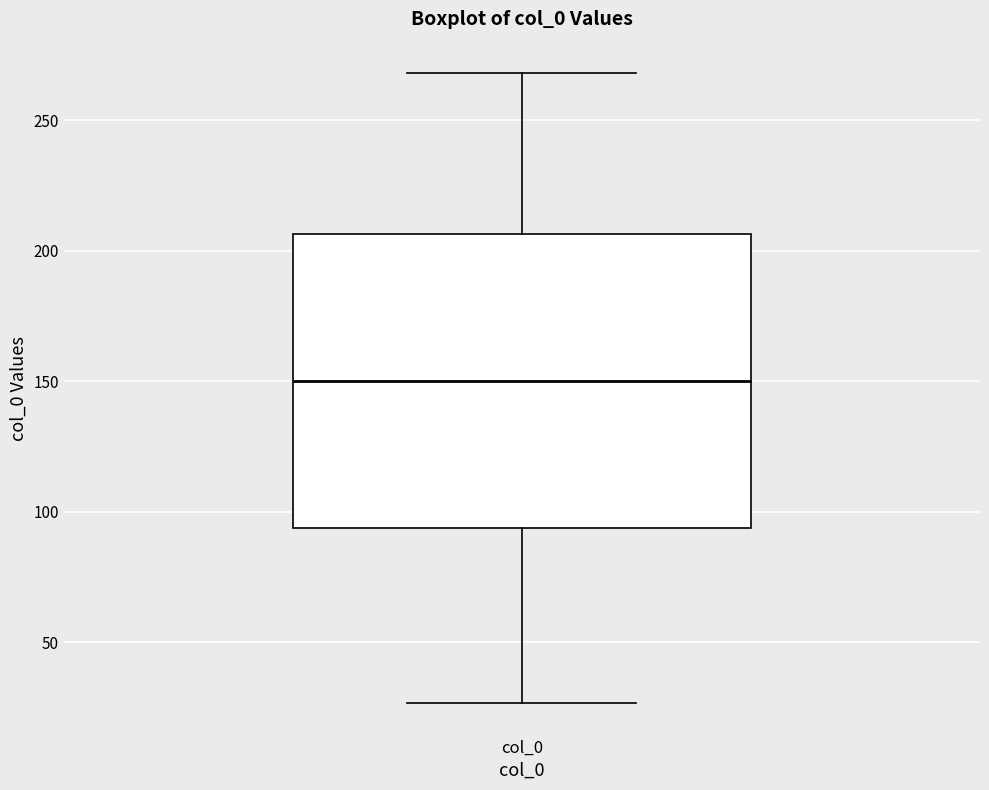

Transcribe this box plot: give where the median line is, the range the box spans, and where the two whiskers end, as read against the y-axis. The values are not printed on the chart, so give them approximately, as read against the axis.

median 150, box 95 to 205, whiskers 25 to 270